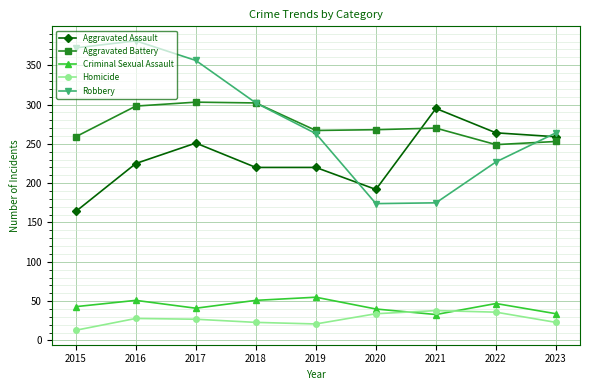

What are all the series names shown in the legend?

Aggravated Assault, Aggravated Battery, Criminal Sexual Assault, Homicide, Robbery